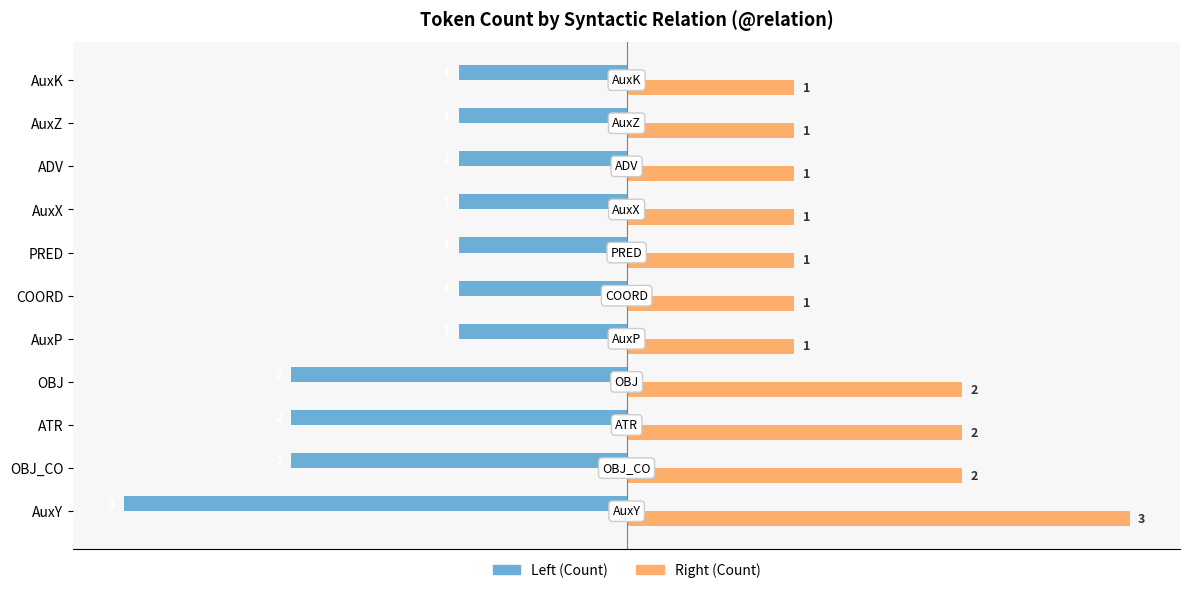

What is the minimum value shown in the chart?

-3